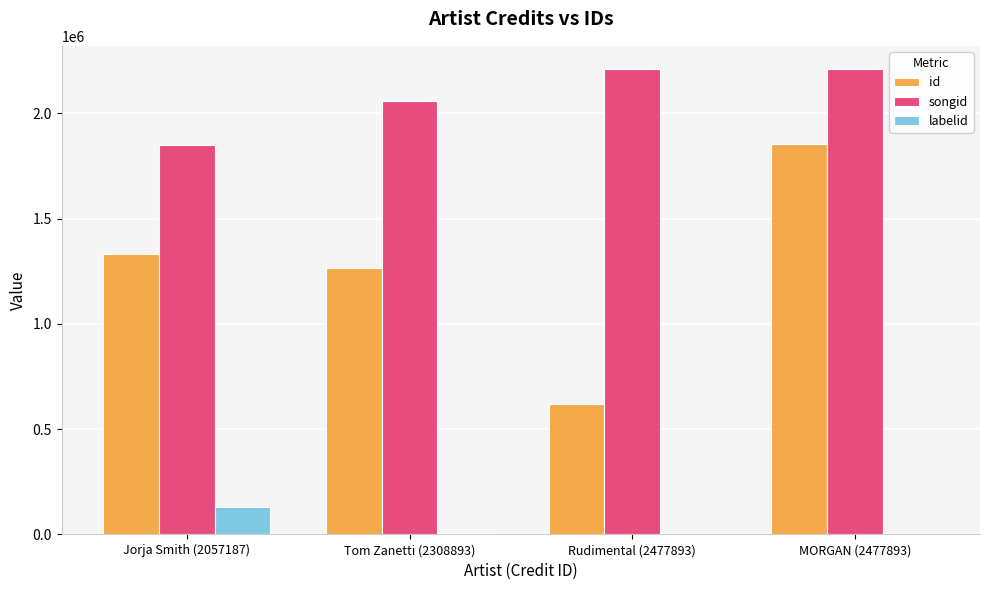

Is the value of labelid at Jorja Smith (2057187) greater than the value of id at Tom Zanetti (2308893)?

No